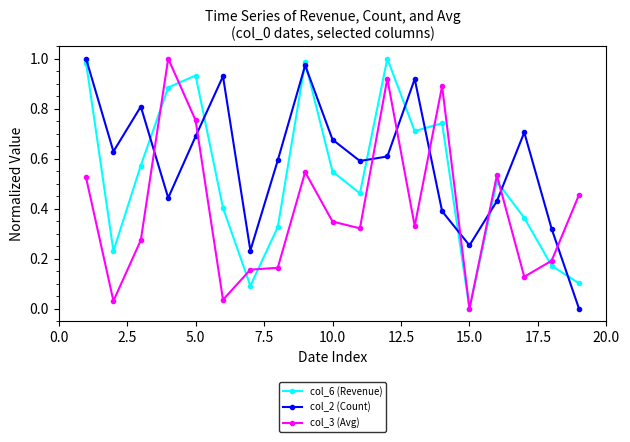

Count the number of data series in this chart.

3